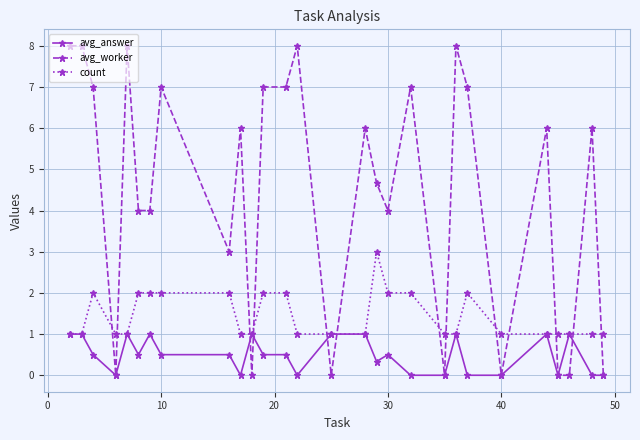

How many data points does each series have?

28